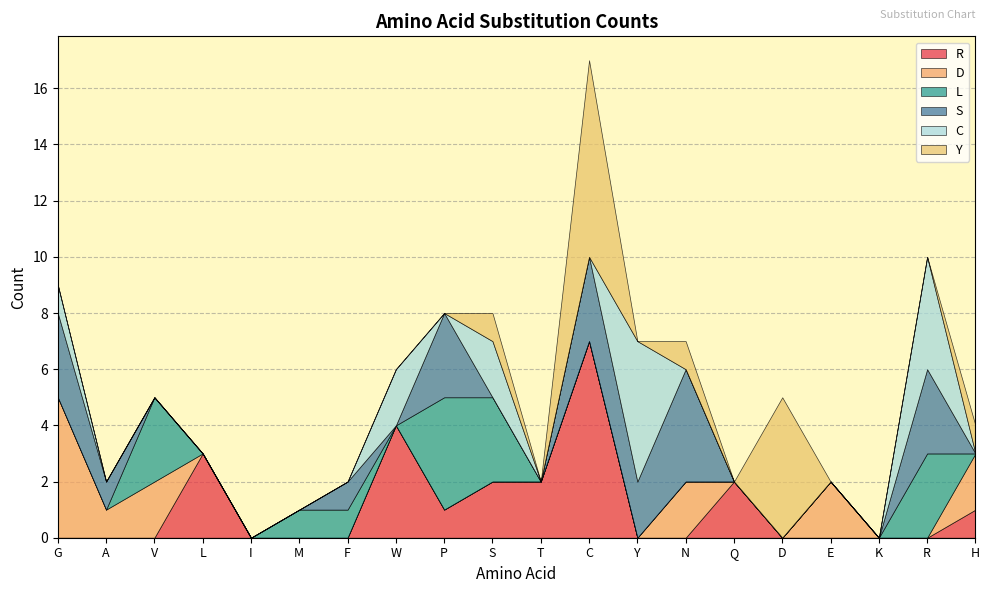

What is the label of the 11th point from the right?

S